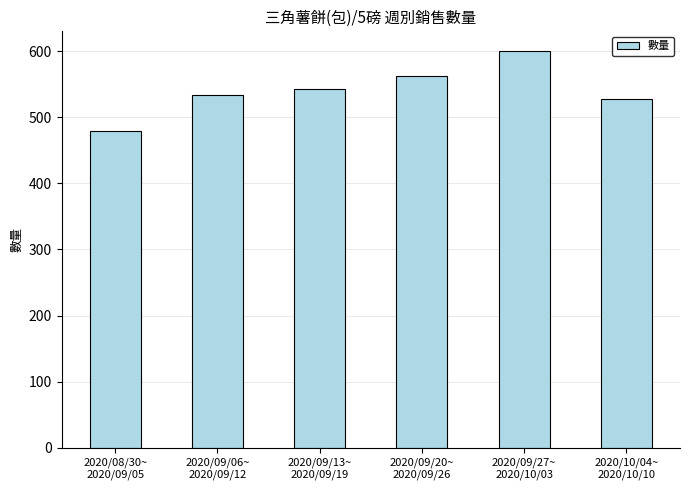

Which category has the lowest value across all series?

2020/08/30~
2020/09/05